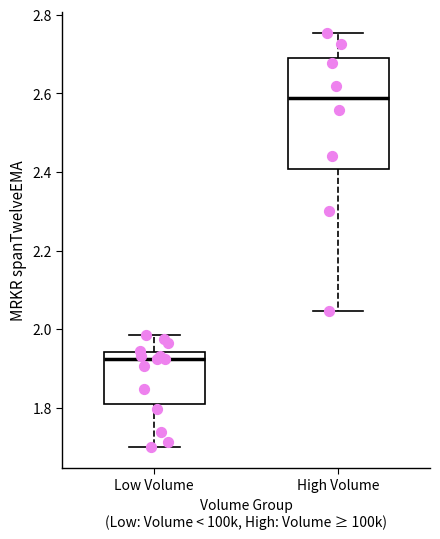

Which box's median line is the lowest?

Low Volume